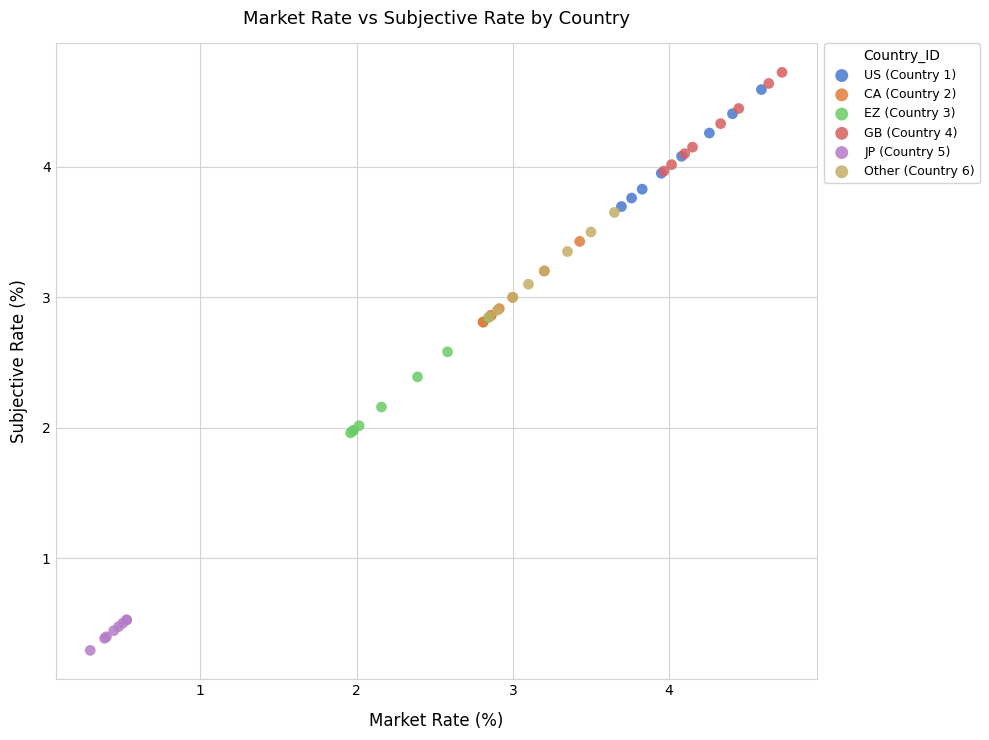

Which series contains the lowest Y value?

JP (Country 5)